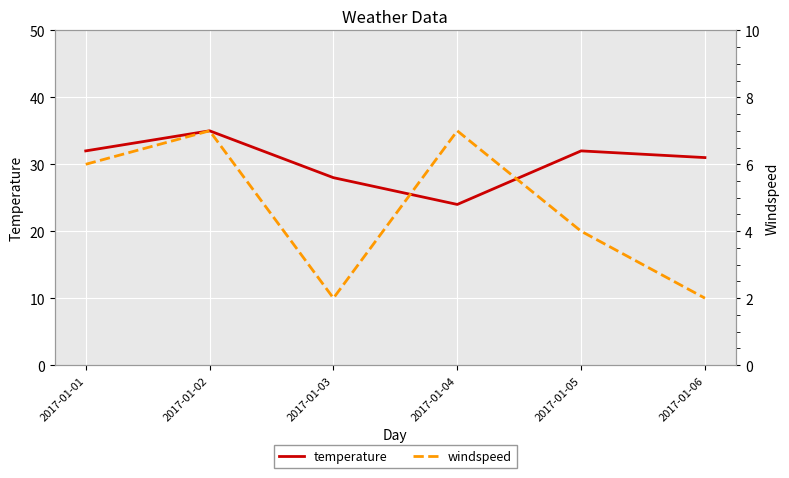

List the series in order of their overall mean, highest first.

temperature, windspeed